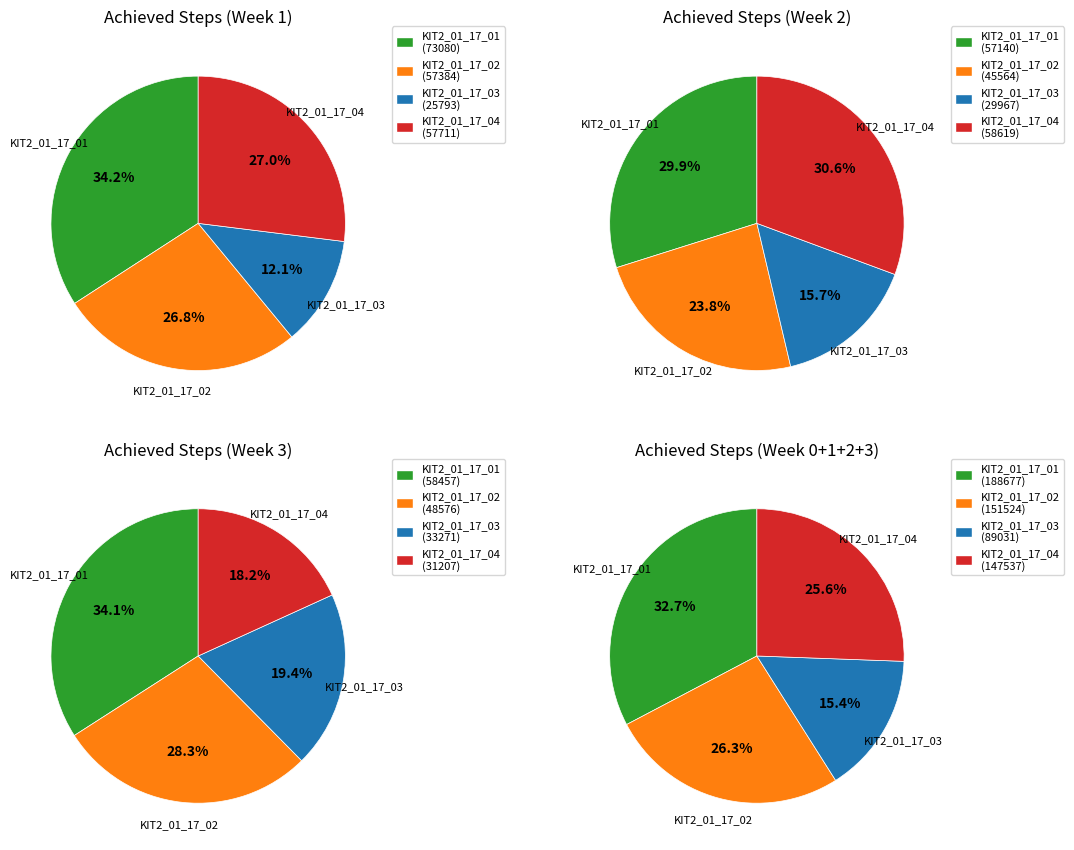

Is the sum of KIT2_01_17_02 and KIT2_01_17_04 greater than half?

Yes